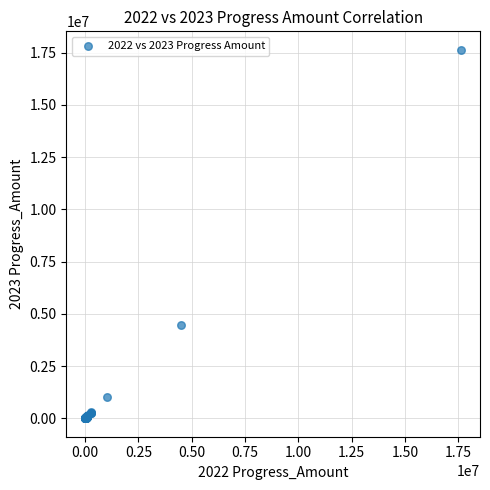

What Y value in the scatter plot is closest to 8821617?

4484912.9